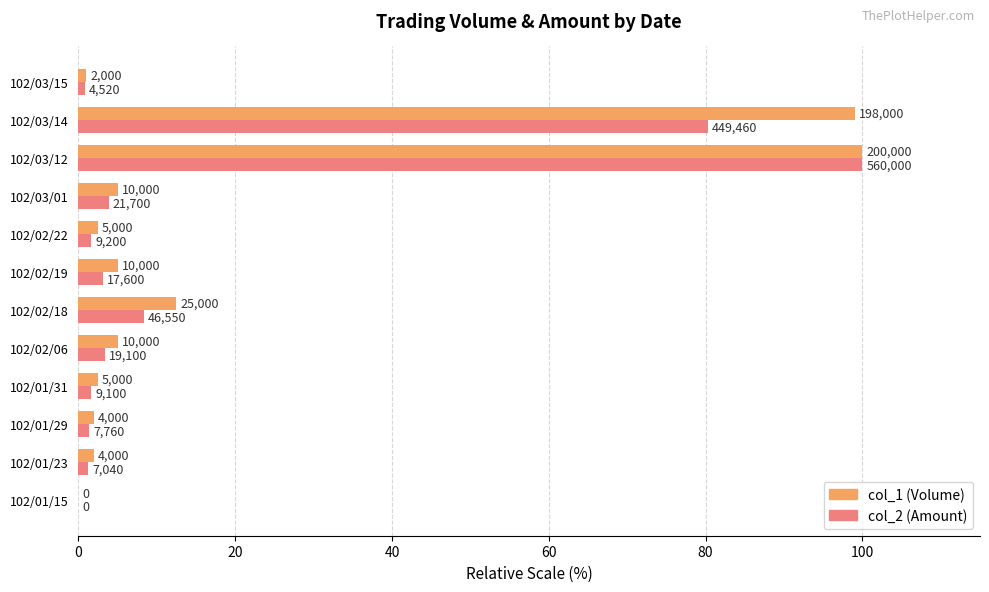

What are all the series names shown in the legend?

col_1 (Volume), col_2 (Amount)